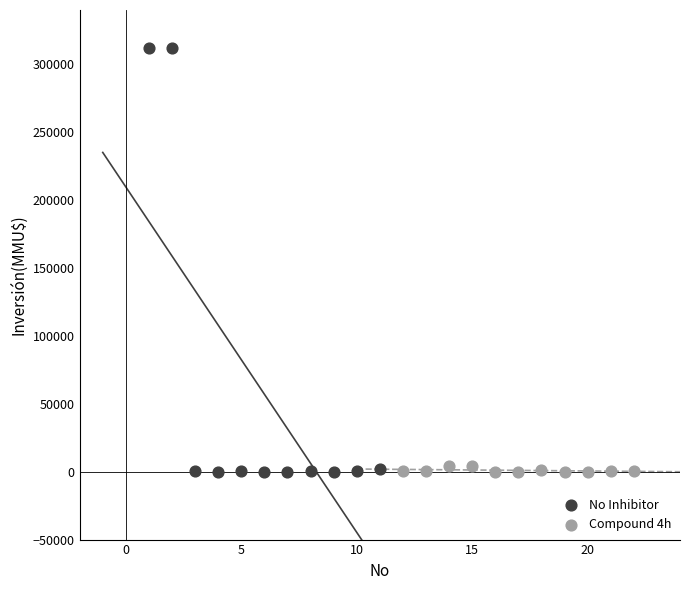

What are all the series names shown in the legend?

No Inhibitor, Compound 4h